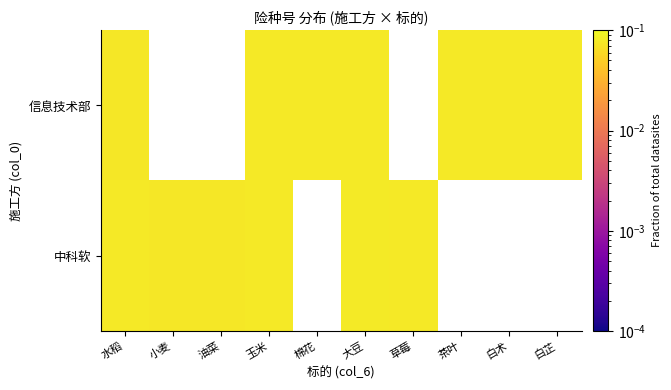

At which category is the sum across all series the highest?

大豆